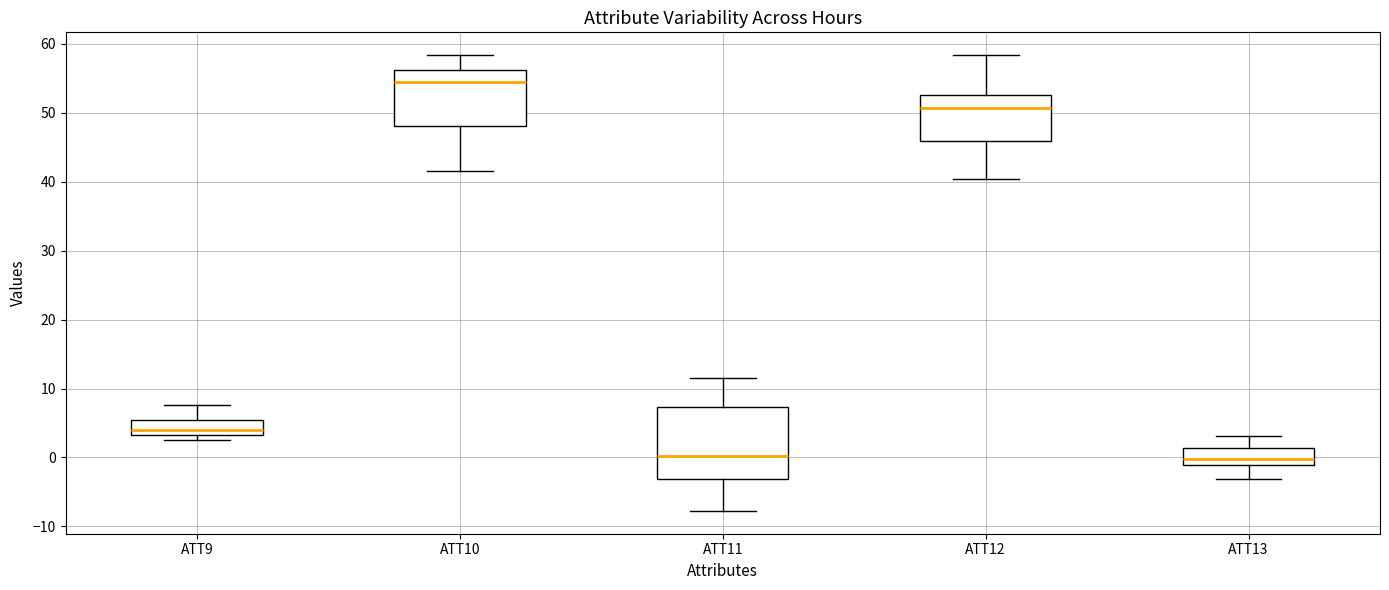

Reading left to right, read every box against the y-axis: the position of its median line, the range the box covers, and the ends of its whiskers. The values are not printed on the chart, so give them approximately, as read against the axis.

ATT9: median 4, box 3 to 5, whiskers 3 (just below the box's lower edge) to 8
ATT10: median 54, box 48 to 56, whiskers 42 to 58
ATT11: median 0, box -3 to 7, whiskers -8 to 11
ATT12: median 51, box 46 to 53, whiskers 40 to 58
ATT13: median 0, box -1 to 1, whiskers -3 to 3